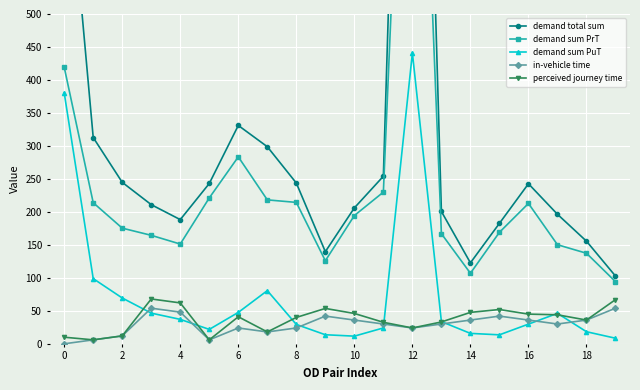

Which series has the widest spread of values?

demand total sum